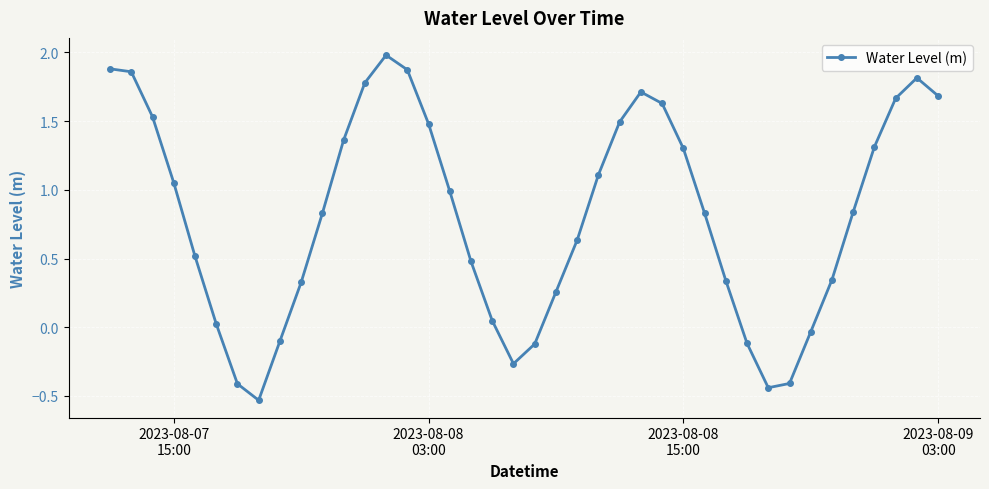

What is the value of the 39th point from the left?

1.8